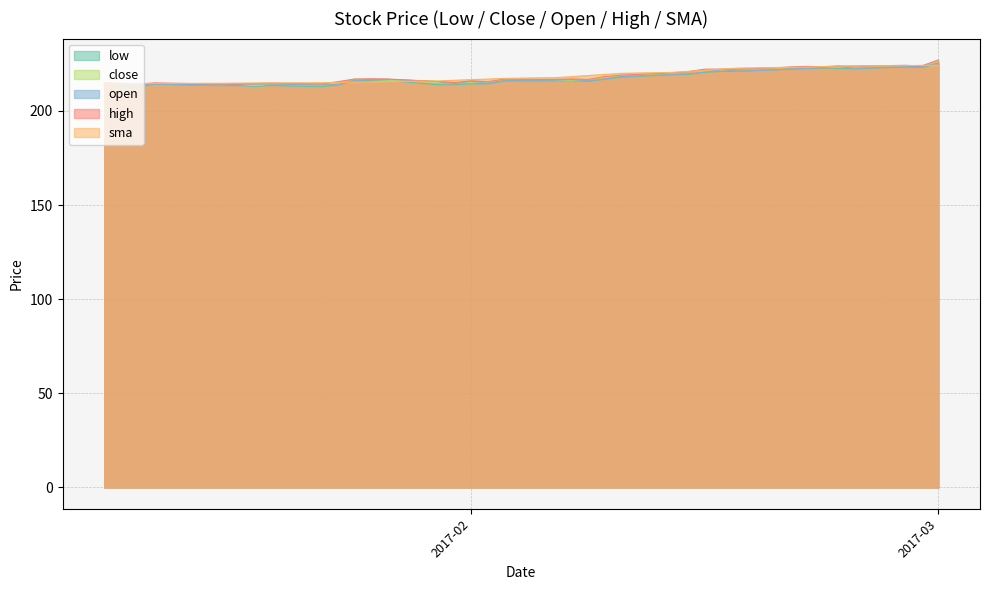

Reading left to right, transcribe all the data shown in this chart.

low: 213.5	213.1	212.5	214.2	213.3	213.4	213.0	213.5	212.8	213.8	215.9	216.4	216.1	213.9	213.8	214.4	214.3	215.8	215.9	216.1	215.7	216.8	217.9	219.2	219.3	220.5	220.9	221.0	222.5	222.8	222.6	222.4	223.3	223.0	225.2
close: 213.9	214.6	214.0	214.5	213.8	214.2	213.4	214.2	213.7	215.0	216.9	216.7	216.3	215.0	215.0	215.1	215.2	216.7	216.3	216.3	216.6	217.9	218.7	219.9	220.8	221.9	221.8	222.1	223.4	223.2	223.4	223.7	224.0	223.4	226.5
open: 214.0	213.9	214.0	214.2	213.8	214.0	214.3	214.2	213.8	213.9	216.1	216.7	216.8	215.6	214.4	215.7	214.7	216.2	216.2	216.7	216.0	216.9	218.2	219.3	219.7	220.6	222.0	221.0	222.5	223.0	223.8	222.4	223.6	223.6	225.2
high: 214.9	214.6	214.2	214.8	214.2	214.3	214.5	214.8	214.3	215.5	216.9	217.0	216.9	215.6	215.0	216.0	215.5	216.9	216.7	217.0	216.7	218.2	219.0	220.2	220.8	222.2	222.2	222.1	223.6	223.5	223.8	223.7	224.2	223.9	227.0
sma: 214.0	214.1	214.3	214.5	214.7	214.7	214.8	214.8	214.9	215.1	215.3	215.4	215.6	215.9	216.2	216.6	216.9	217.3	217.6	218.1	218.8	219.3	219.9	220.4	221.0	221.5	222.2	222.7	223.2	223.5	223.7	223.8	224.0	224.2	224.3